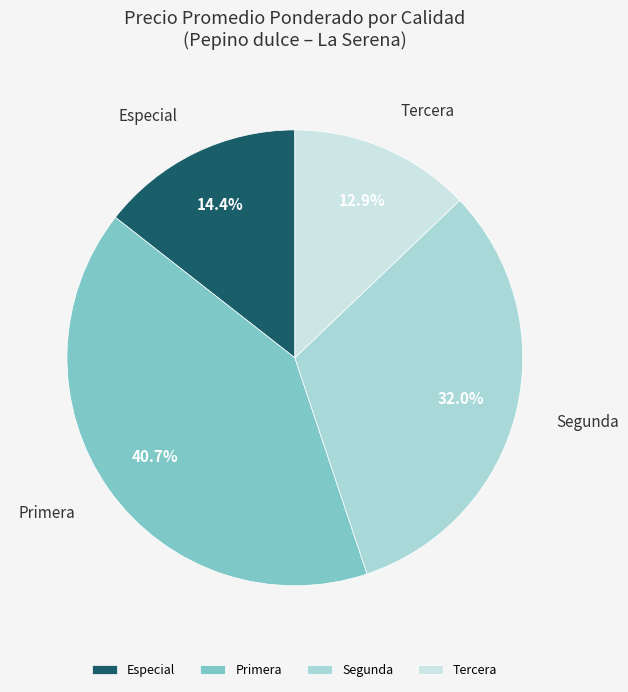

Count the number of slices in the pie.

4